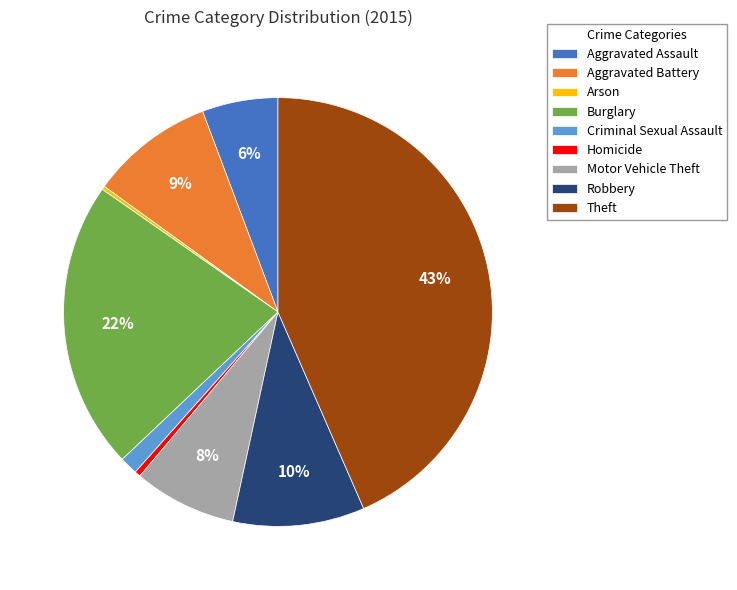

Approximately how many times larger is the value at Burglary compared to Theft?

0.5